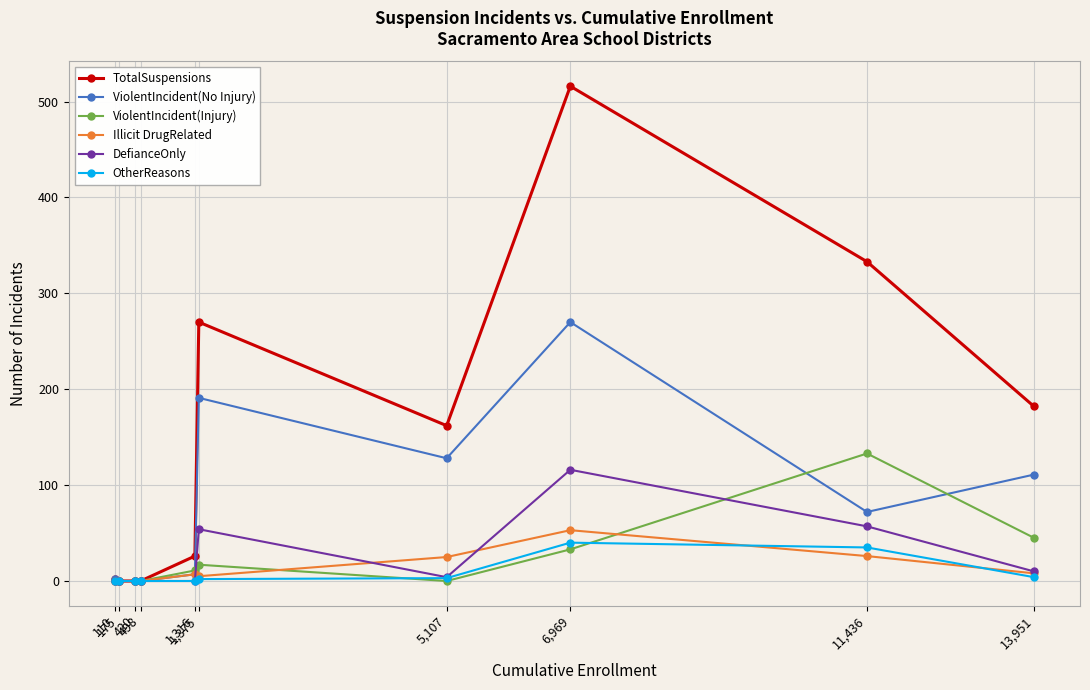

Which category has the highest value in the TotalSuspensions series?

6,969